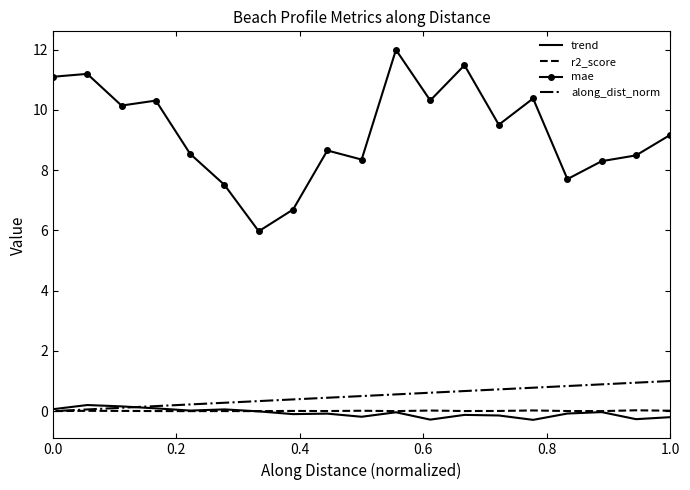

What are all the series names shown in the legend?

trend, r2_score, mae, along_dist_norm